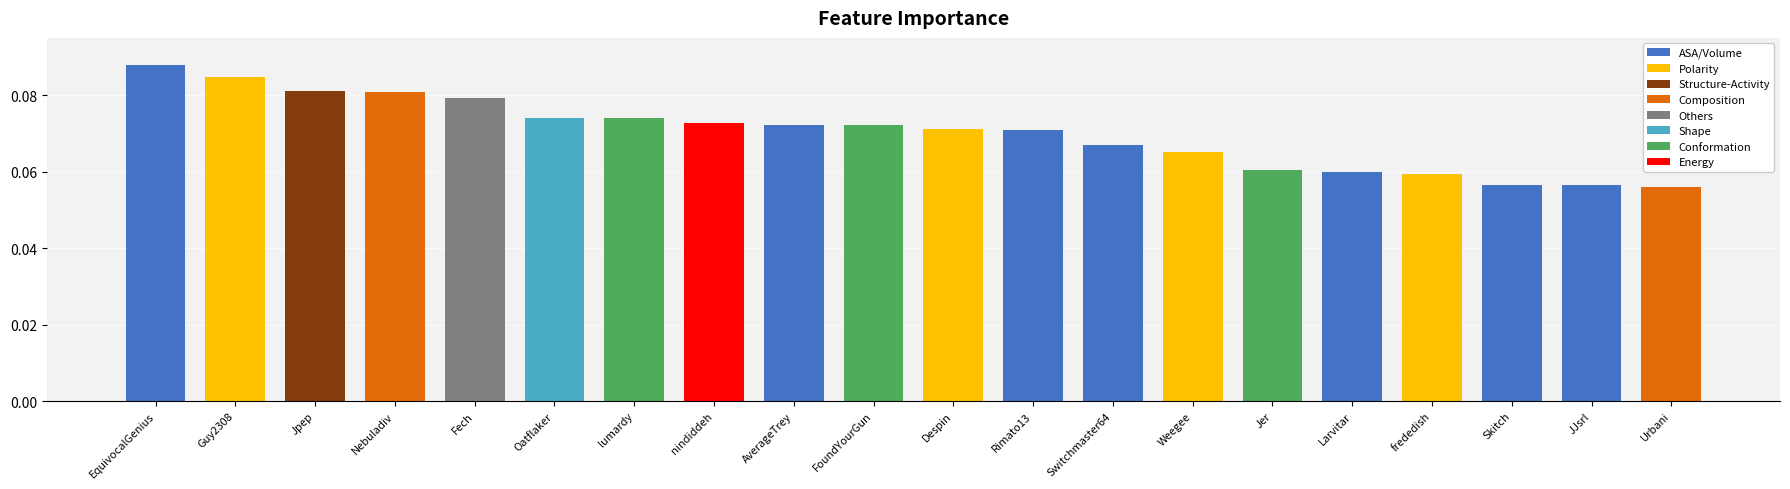

What is the label of the 17th bar from the left?

frededish